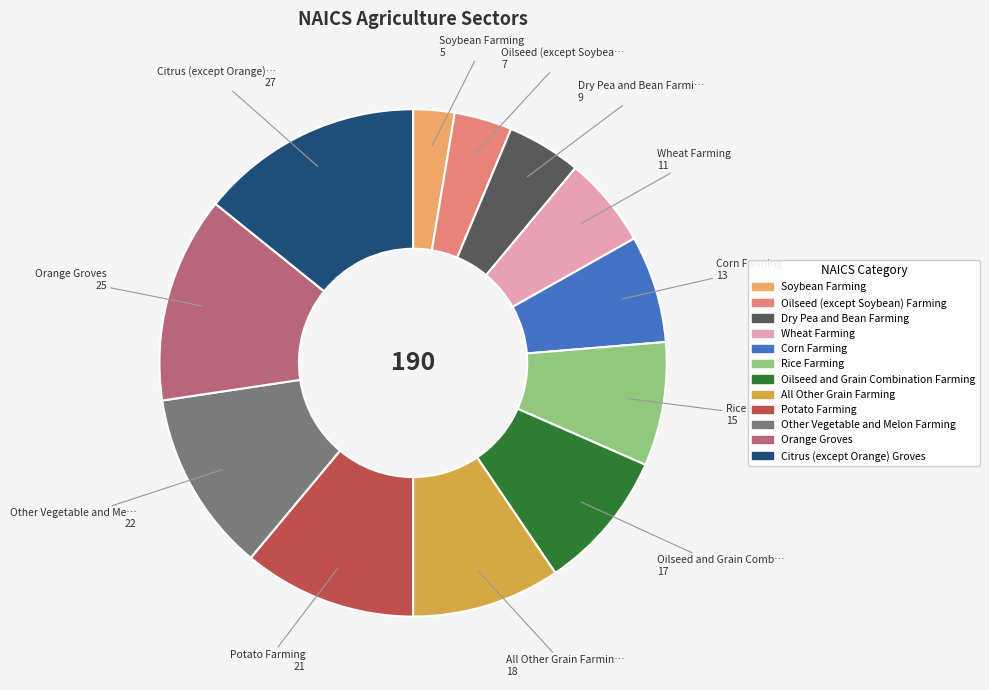

Is there a majority slice in this chart?

No